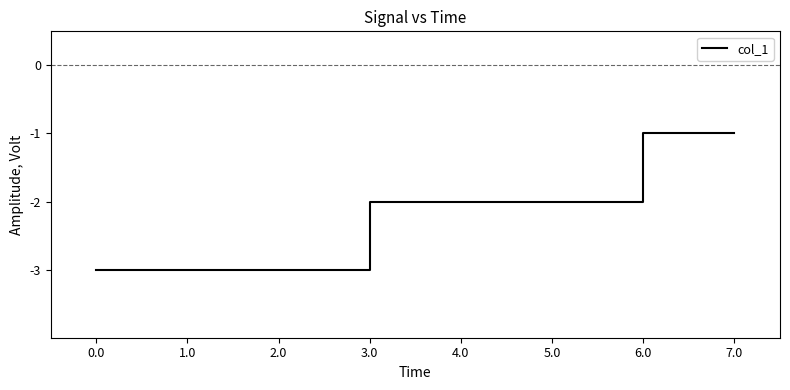

What is the average value?

-2